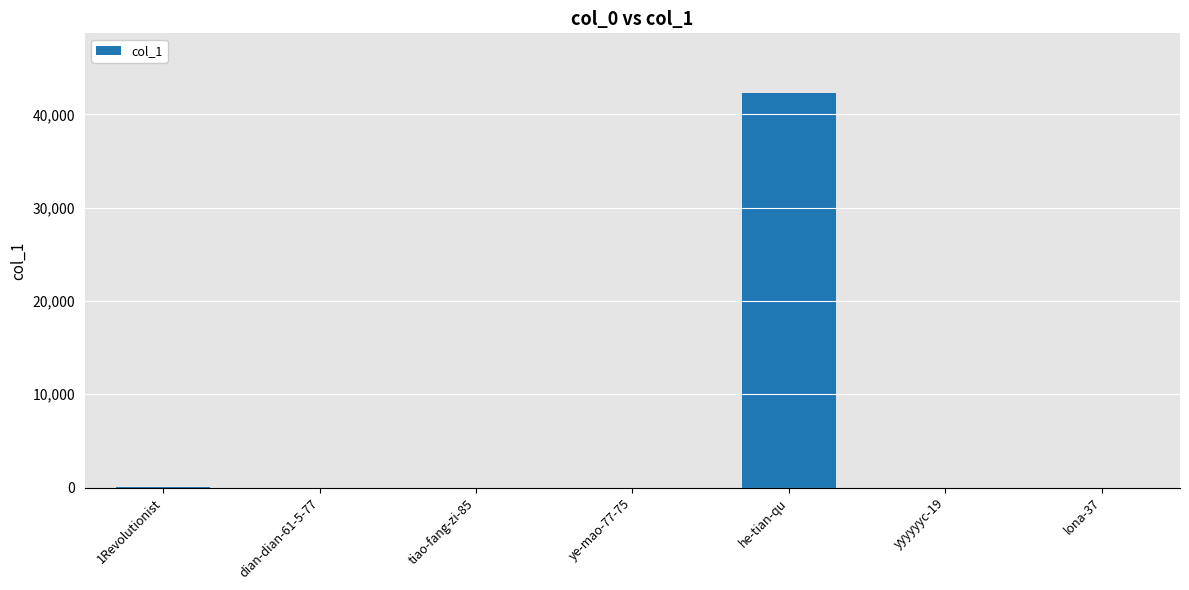

What is the greatest value displayed?

42350